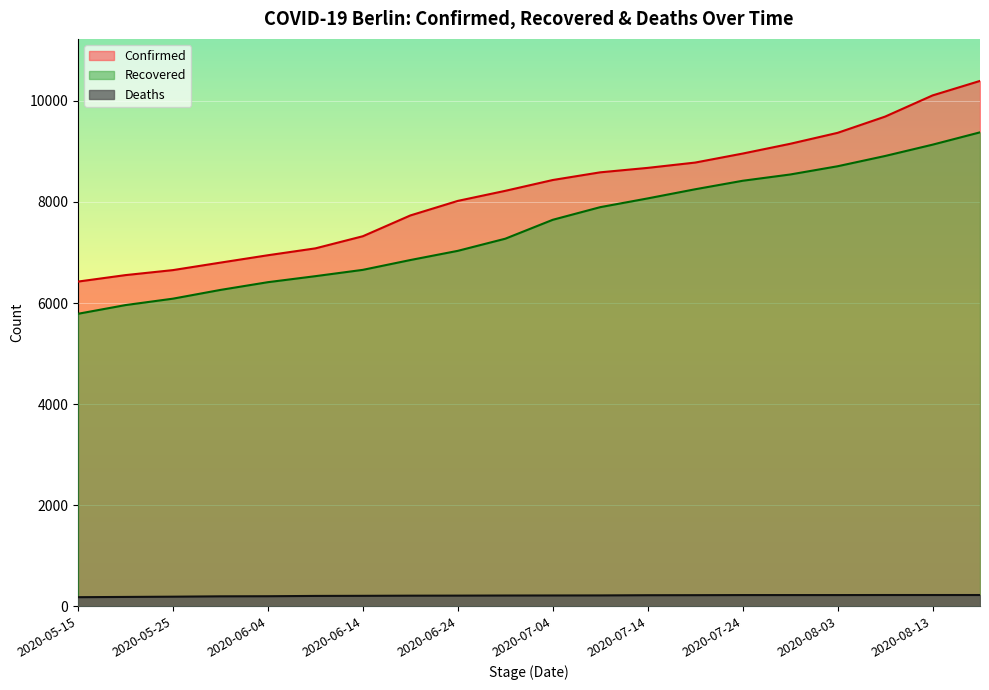

True or false: Confirmed has a value of 9366 at 2020-08-03.

True